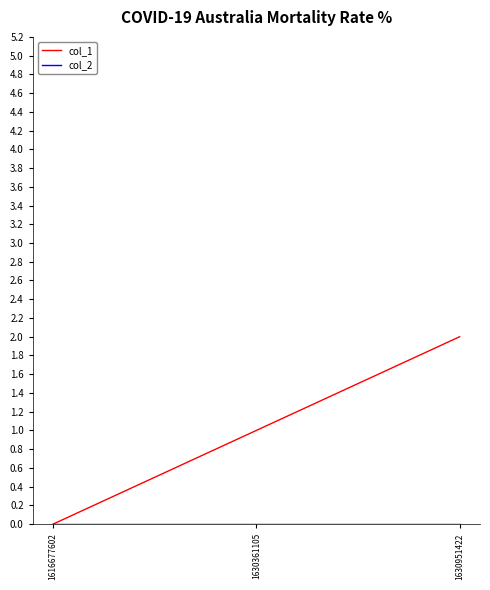

Rank the categories by col_1 value from highest to lowest.

1630951422, 1630361105, 1616677602